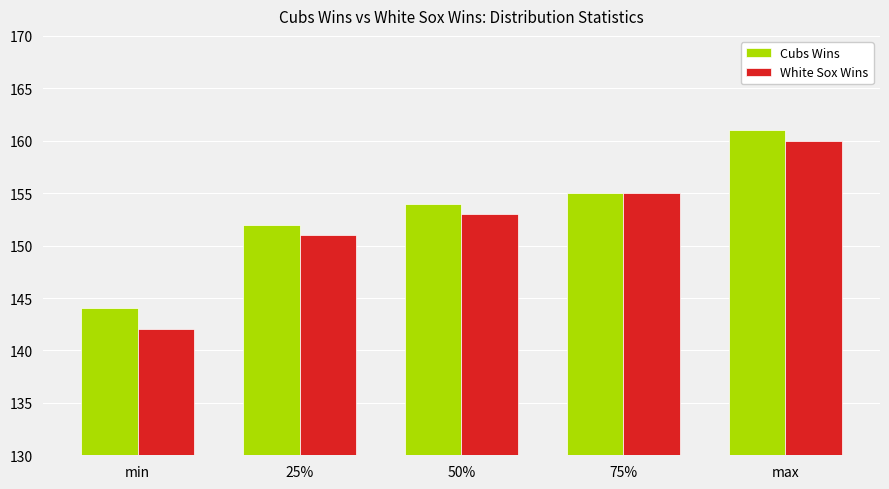

What position from the right is 75%?

2